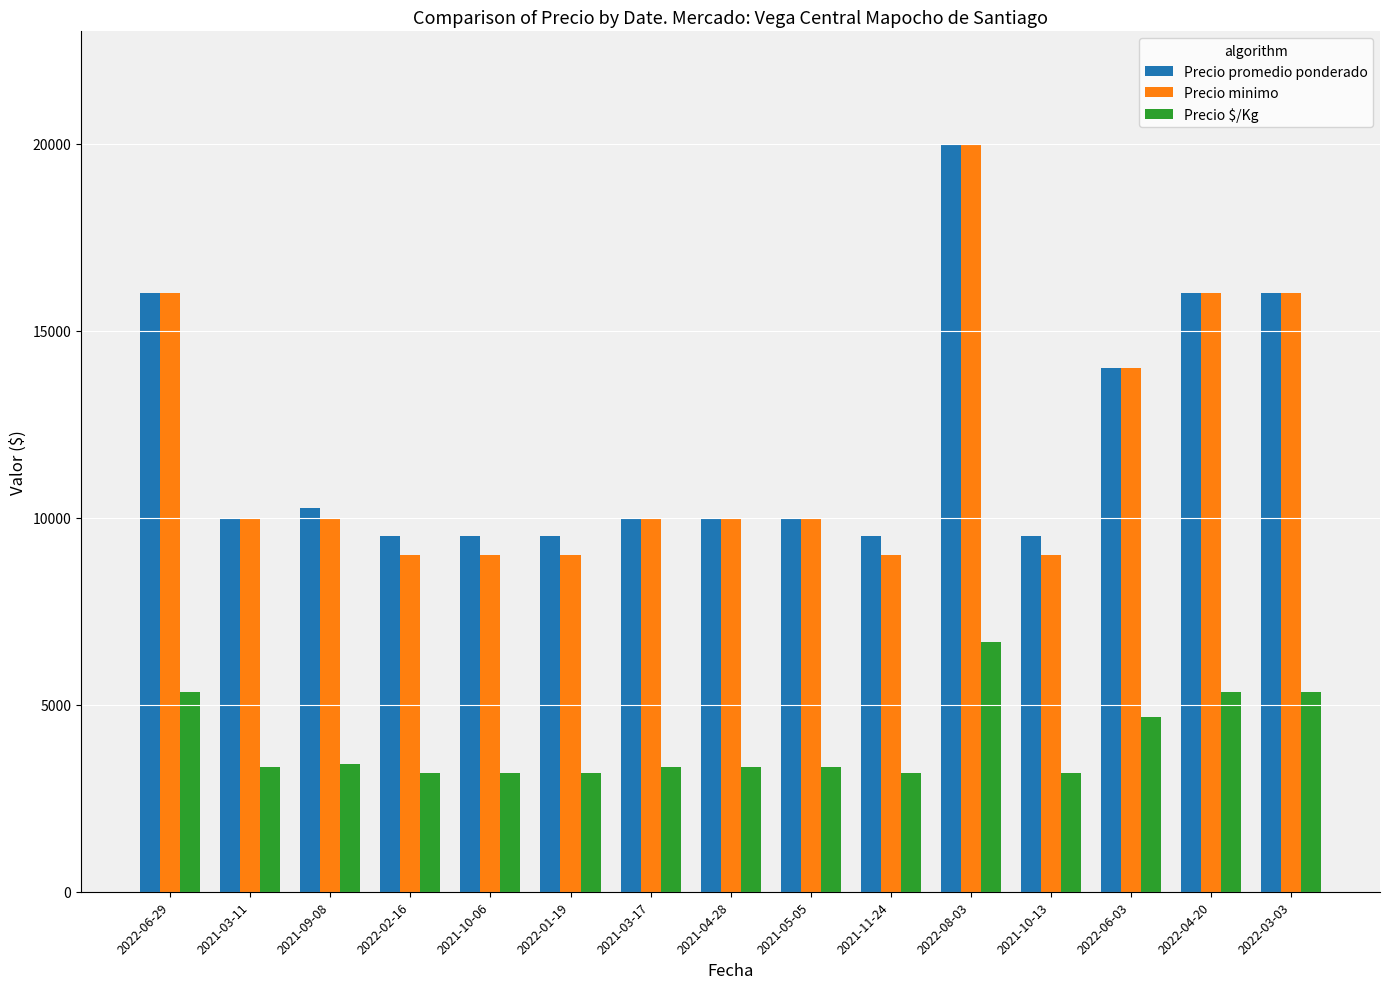

What value does the Precio minimo series have at 2022-02-16, to the nearest 10?

9000